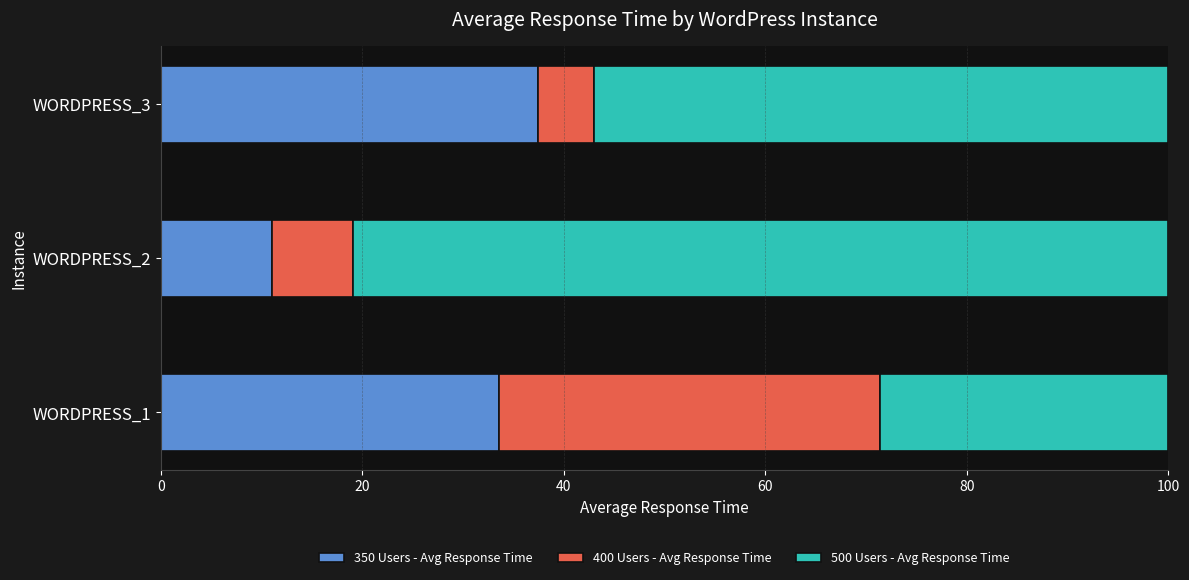

Count the number of data series in this chart.

3